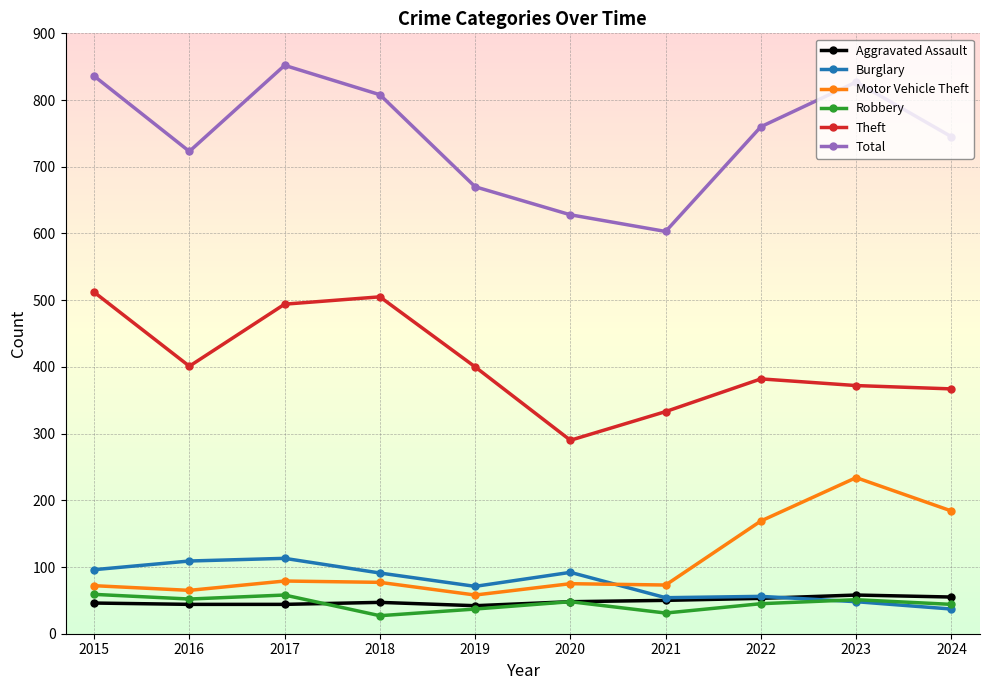

What is the difference between the maximum and second lowest values in the Theft series?

179